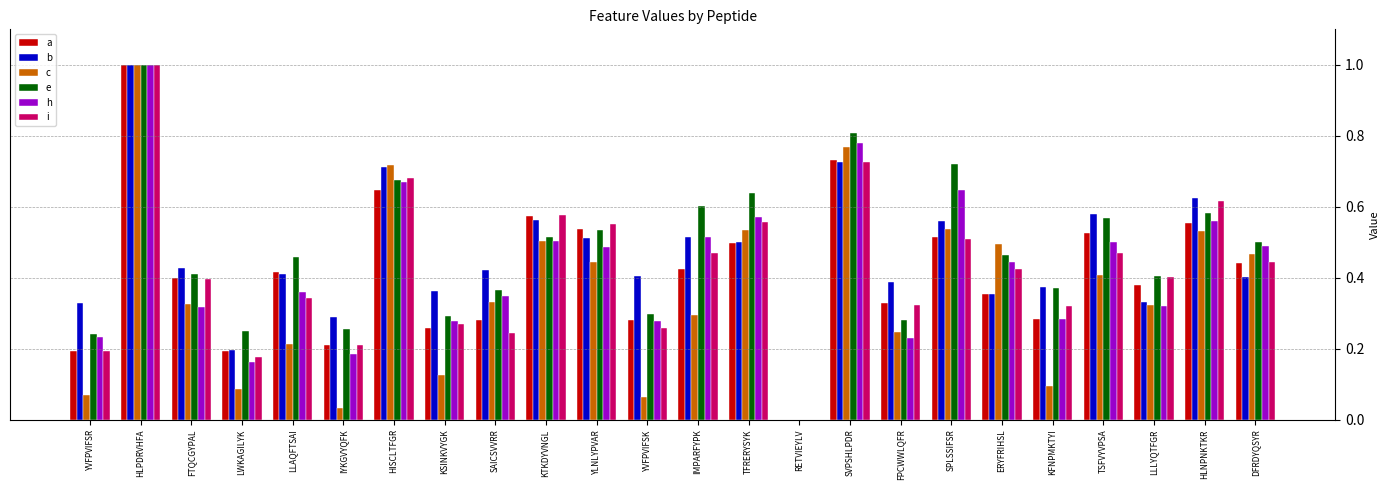

The c series shows 0.4 at IMPARFYPK. True or false?

False